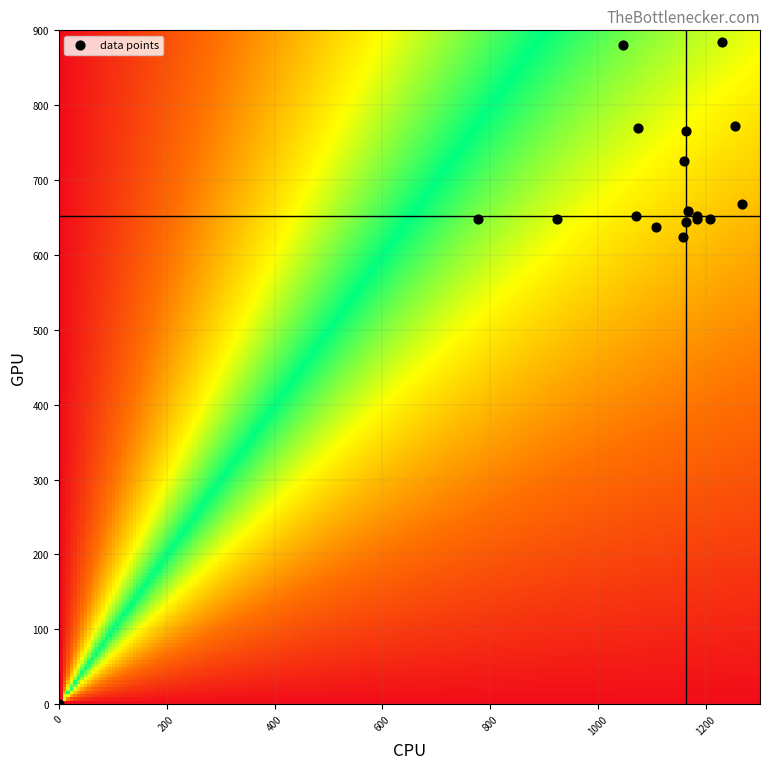

Reading left to right, extract all data points from this chart.

row_0: 0=1166.7	1=658.1	2=2.0
row_1: 0=1183.3	1=648.0	2=2.0
row_2: 0=1106.7	1=637.9	2=2.0
row_3: 0=1073.3	1=769.5	2=2.0
row_4: 0=1046.7	1=880.9	2=2.0
row_5: 0=1266.7	1=668.2	2=2.0
row_6: 0=1253.3	1=772.9	2=2.0
row_7: 0=1230.0	1=884.2	2=2.0
row_8: 0=1070.0	1=651.4	2=2.0
row_9: 0=923.3	1=648.0	2=2.0
row_10: 0=776.7	1=648.0	2=2.0
row_11: 0=1160.0	1=725.6	2=2.0
row_12: 0=1163.3	1=766.1	2=2.0
row_13: 0=0.0	1=0.0	2=0.0
row_14: 0=1163.3	1=644.6	2=2.0
row_15: 0=1183.3	1=651.4	2=2.0
row_16: 0=1156.7	1=624.4	2=2.0
row_17: 0=1206.7	1=648.0	2=2.0